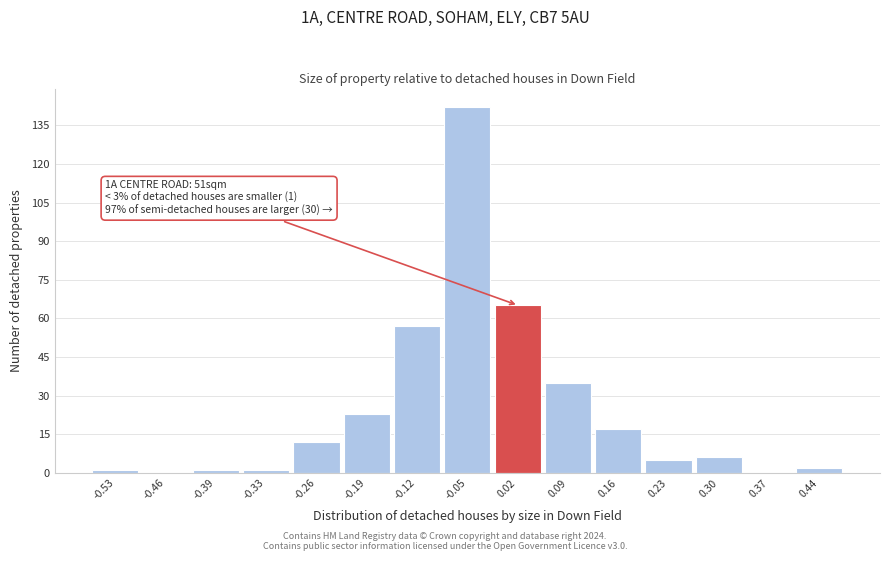

Reading left to right, extract all data points from this chart.

-0.53=1	-0.46=0	-0.39=1	-0.33=1	-0.26=12	-0.19=23	-0.12=57	-0.05=142	0.02=65	0.09=35	0.16=17	0.23=5	0.30=6	0.37=0	0.44=2